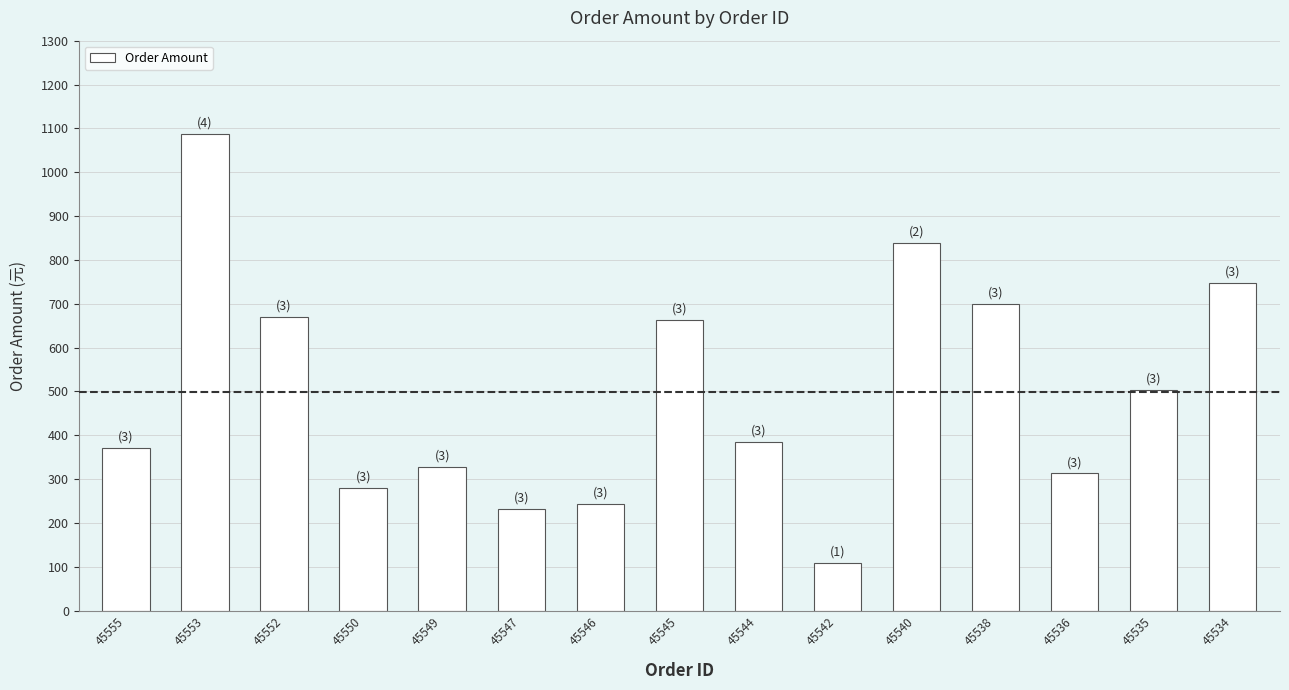

Approximately how many times larger is the value at 45535 compared to 45538?

0.7